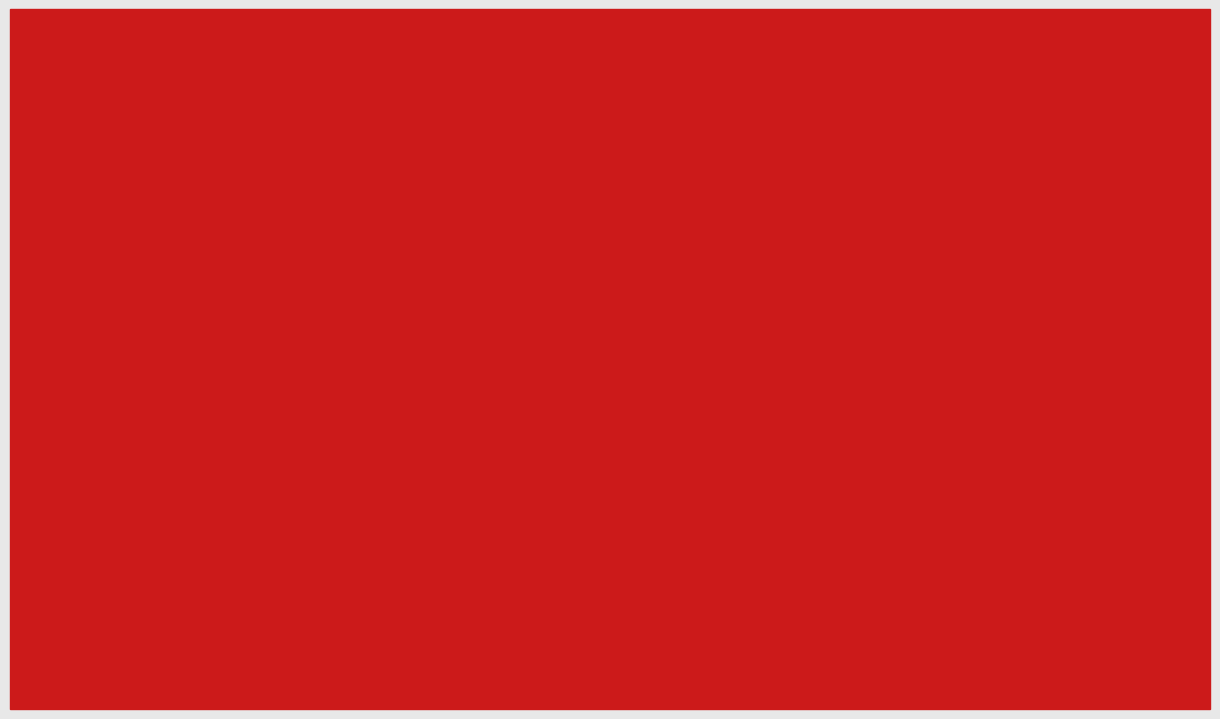

Which category has the lowest value in the 2024 series?

HOMICIDE